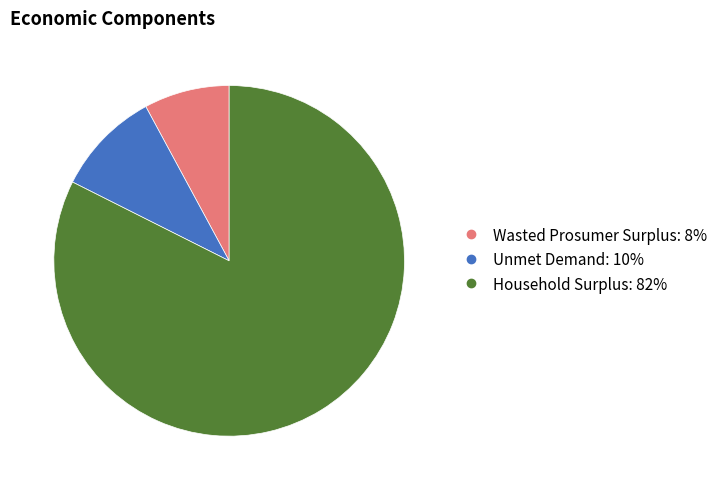

What is the majority slice?

Household Surplus